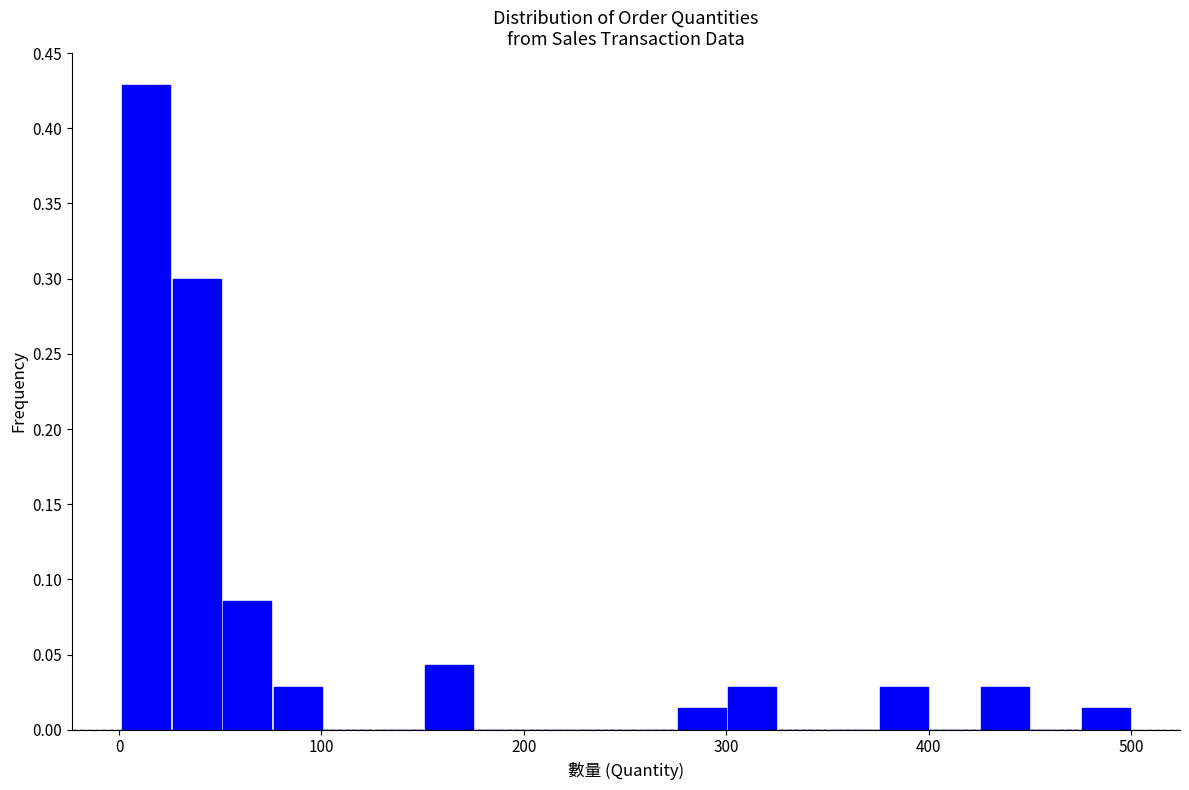

Read against the x-axis, roughly where is the centre of the tallest bar?

10